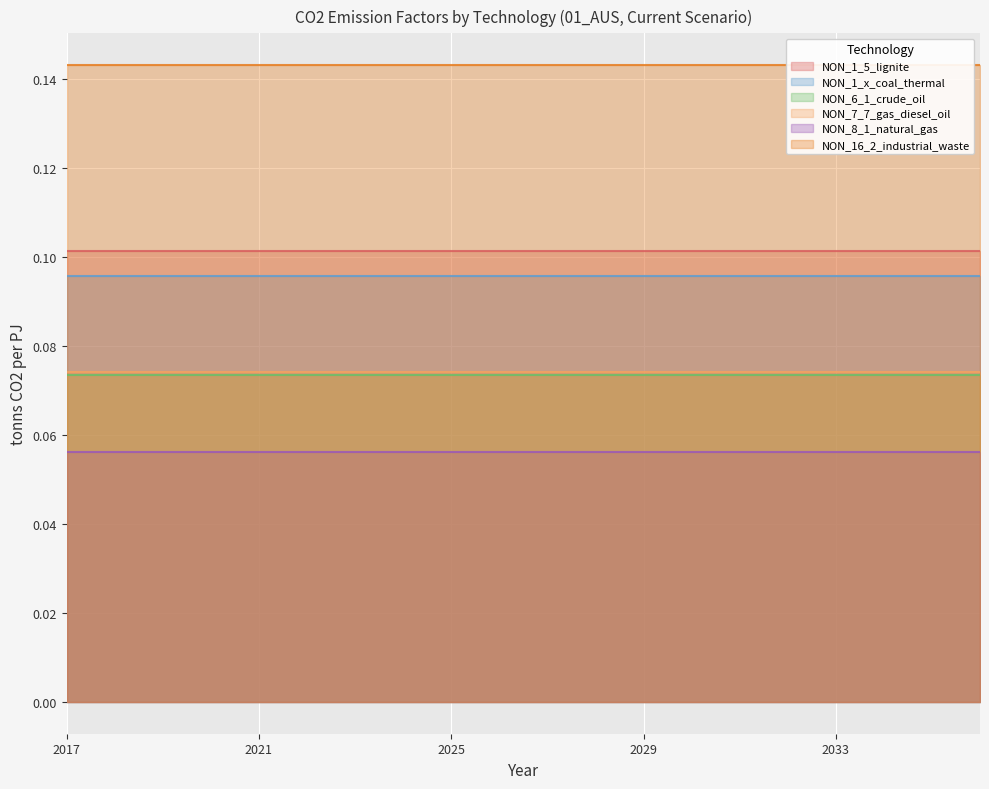

What is the total value across all series at 2032?

0.5